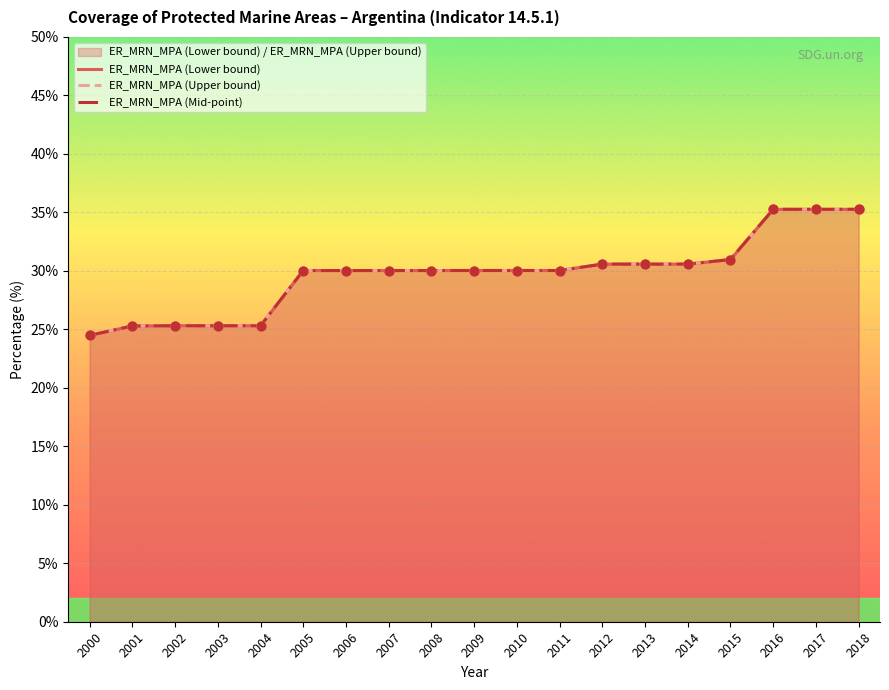

Which series has the largest total across all categories?

ER_MRN_MPA (Lower bound)